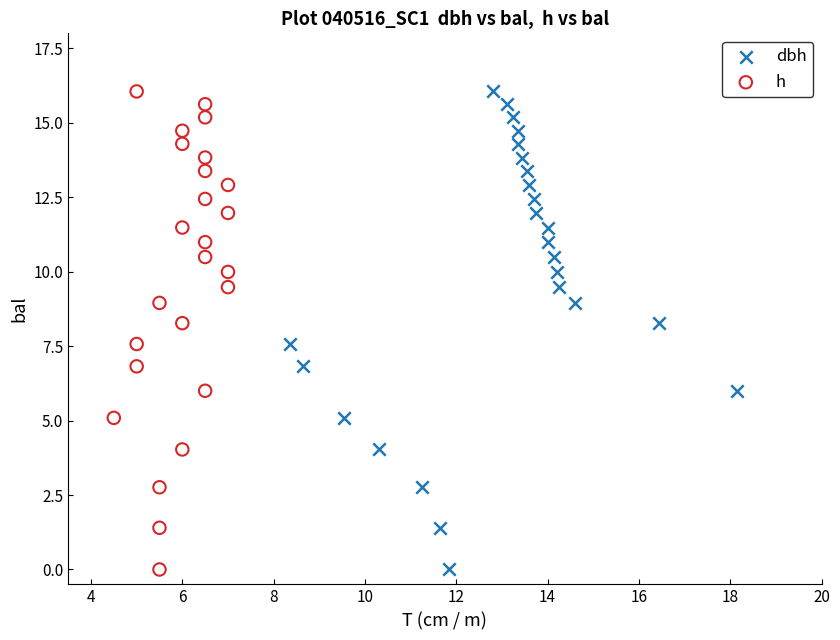

What are all the series names shown in the legend?

dbh, h